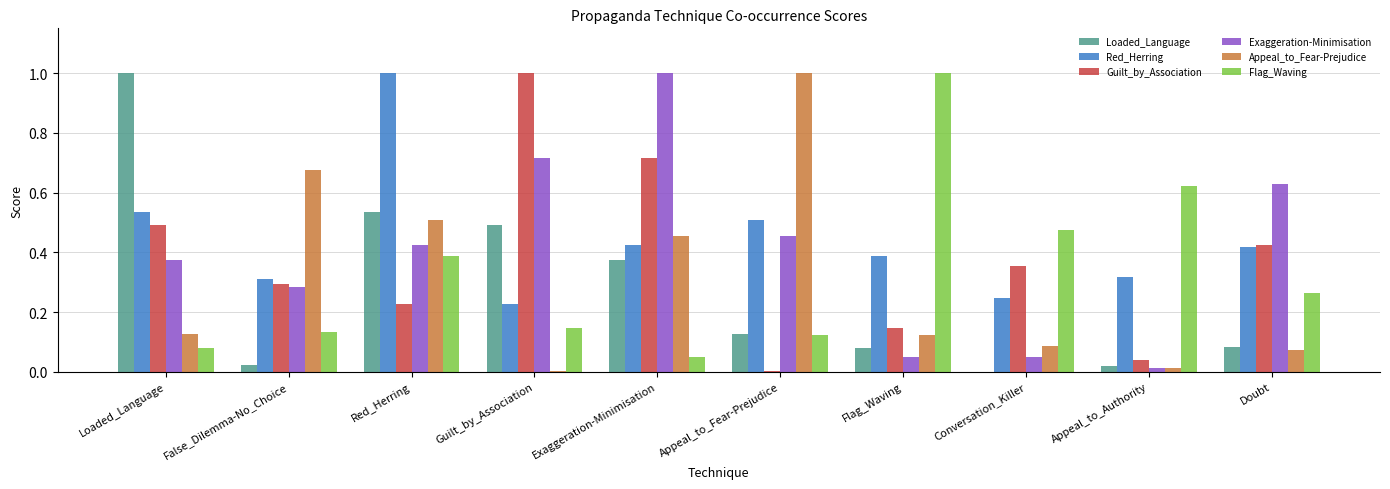

What is the total value across all series at Red_Herring?

3.1